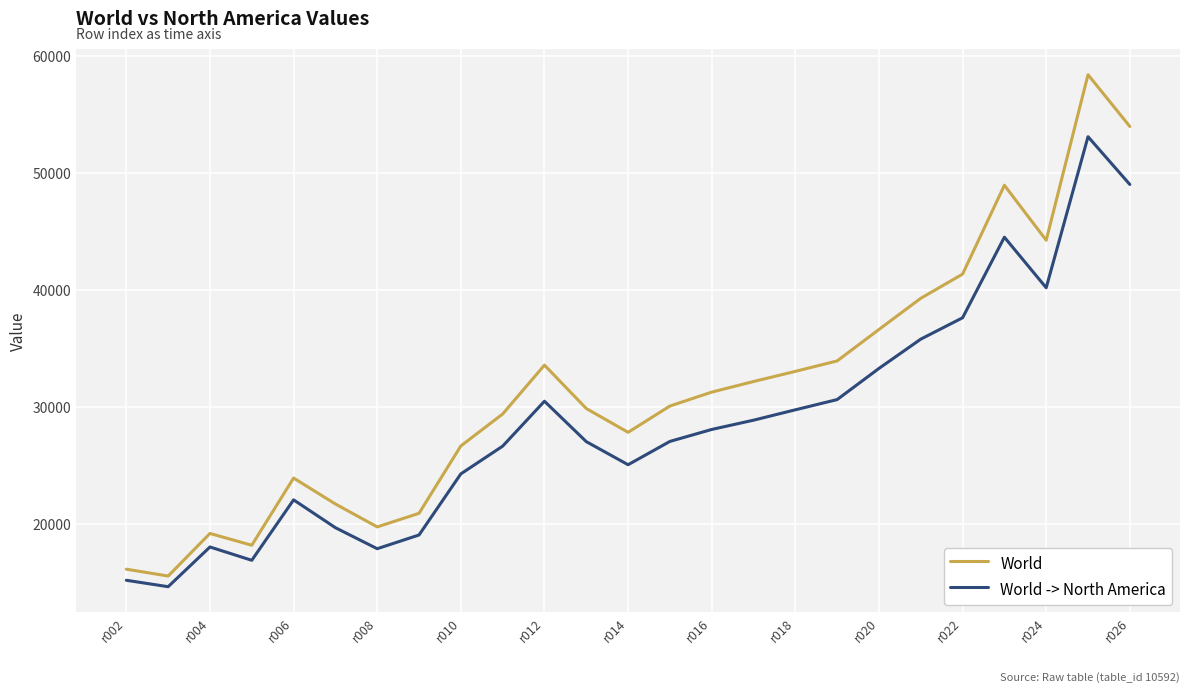

True or false: World -> North America and World intersect in this chart.

False